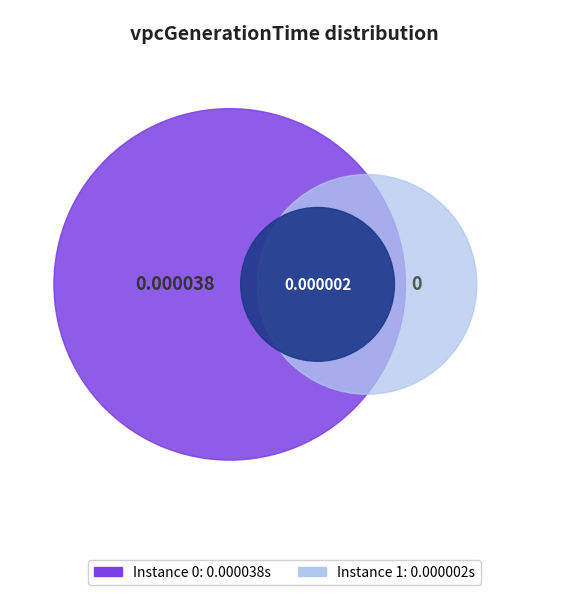

Does any single category account for the majority?

Yes